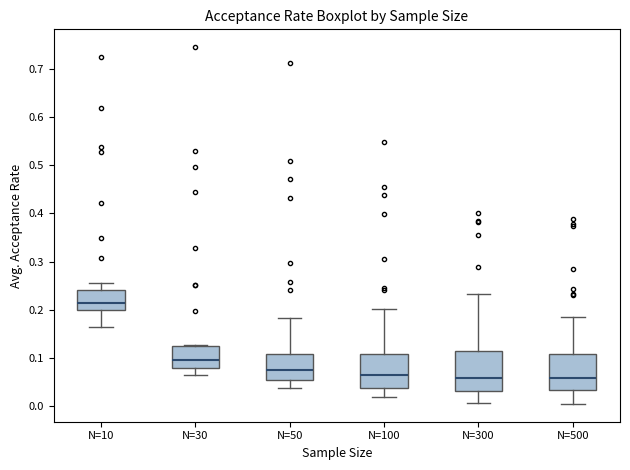

Where does the median line of the box for N=30 sit on the y-axis? The values are not printed on the chart, so give them approximately, as read against the axis.

0.10